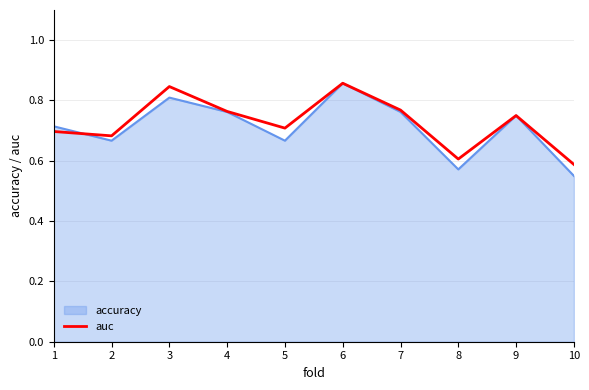

True or false: accuracy has a value of 0.8 at 7.

True